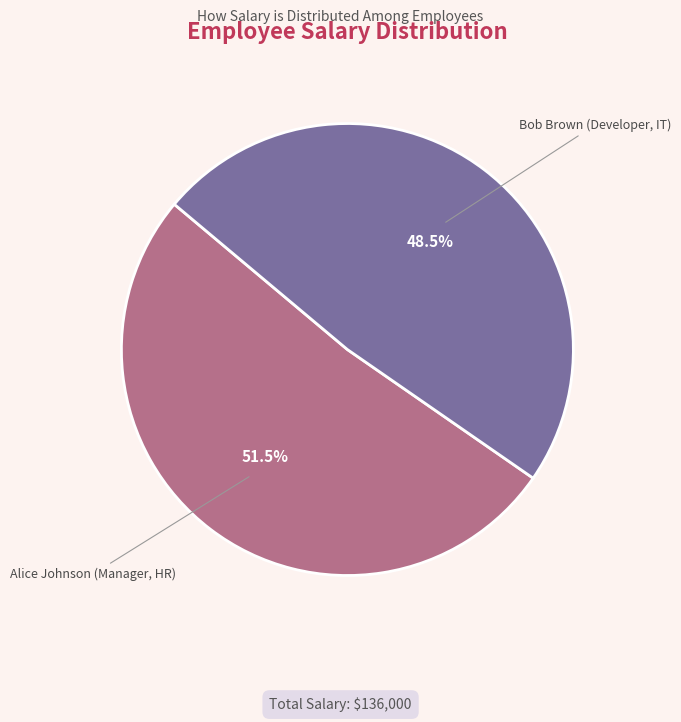

Combined, what portion of the pie is Bob Brown (Developer, IT) and Alice Johnson (Manager, HR)?

100.0%